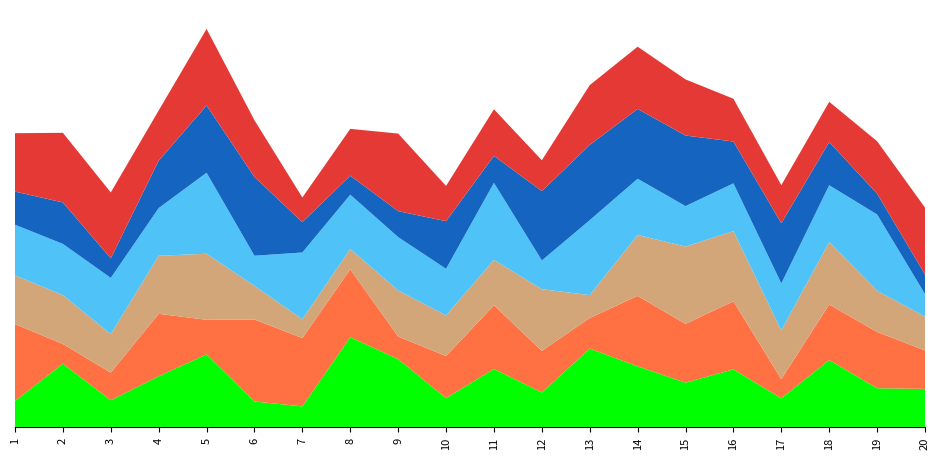

Reading right to left, transcribe all the data shown in this chart.

x1: 4.1	4.1	7.1	3.1	6.1	4.7	6.5	8.4	3.7	6.2	3.1	7.2	9.6	2.2	2.7	7.7	5.4	2.8	6.7	2.8
x2: 4.1	6.0	5.9	2.0	7.3	6.3	7.5	3.3	4.4	6.8	4.5	2.4	7.2	7.3	8.7	3.7	6.7	2.9	2.1	8.2
x3: 3.6	4.4	6.7	5.2	7.5	8.3	6.5	2.4	6.6	4.8	4.3	4.9	2.2	2.0	3.6	7.0	6.2	4.1	5.2	5.2
x4: 2.4	8.1	6.0	5.0	5.1	4.3	6.0	8.0	3.1	8.2	5.0	5.7	5.8	7.1	3.2	8.6	5.1	6.0	5.5	5.4
x5: 2.1	2.2	4.6	6.4	4.5	7.5	7.4	8.0	7.4	2.9	5.1	2.8	2.0	3.2	8.4	7.2	5.1	2.1	4.4	3.5
x6: 7.1	5.6	4.3	4.1	4.6	6.0	6.6	6.4	3.3	5.0	3.8	8.3	5.0	2.6	6.0	8.2	5.4	7.0	7.4	6.2